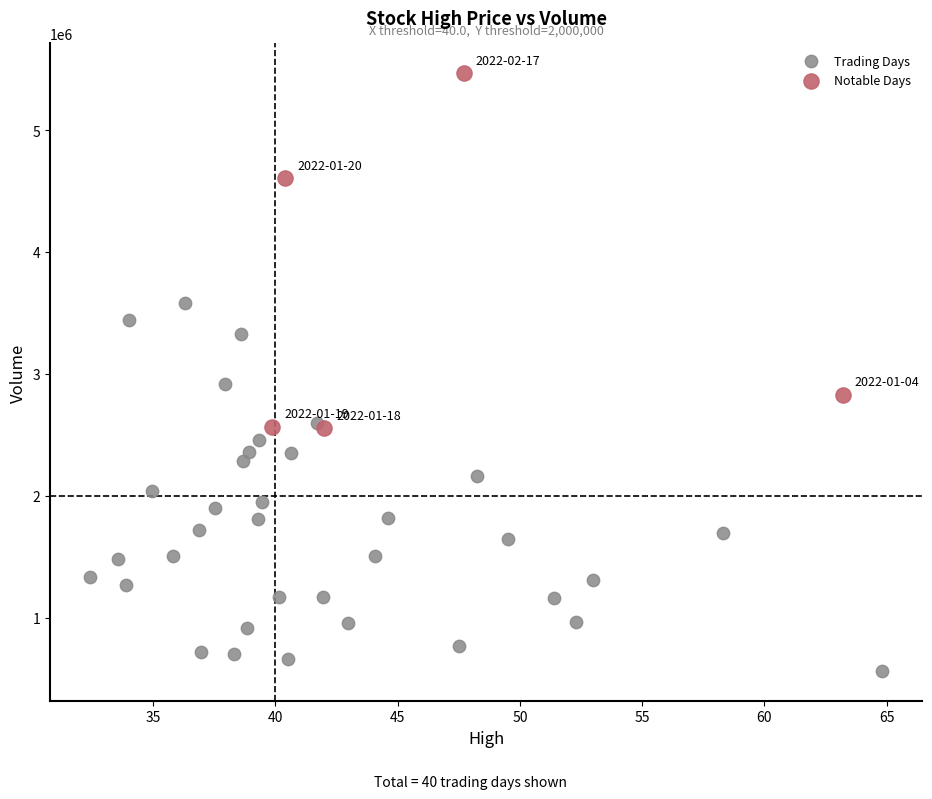

Which series has the widest spread of Y values?

Trading Days